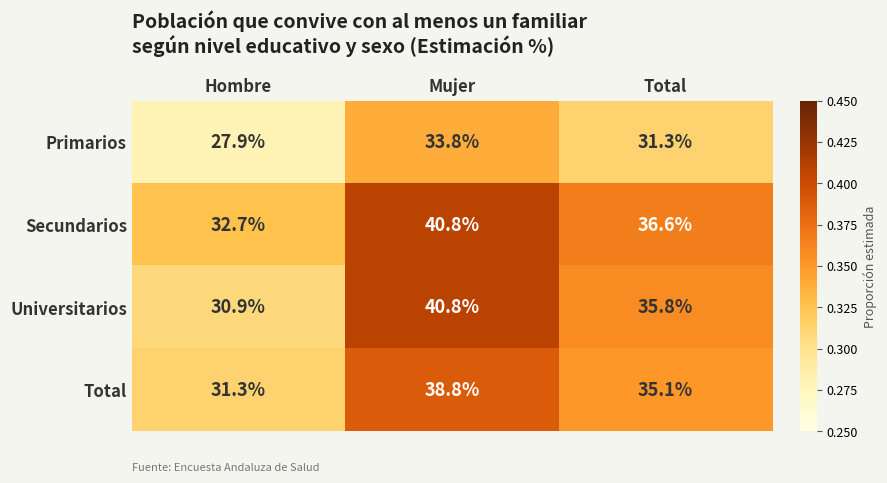

Reading left to right, transcribe all the data shown in this chart.

Primarios: Hombre=27.9	Mujer=33.8	Total=31.3
Secundarios: Hombre=32.7	Mujer=40.8	Total=36.6
Universitarios: Hombre=30.9	Mujer=40.8	Total=35.8
Total: Hombre=31.3	Mujer=38.8	Total=35.1